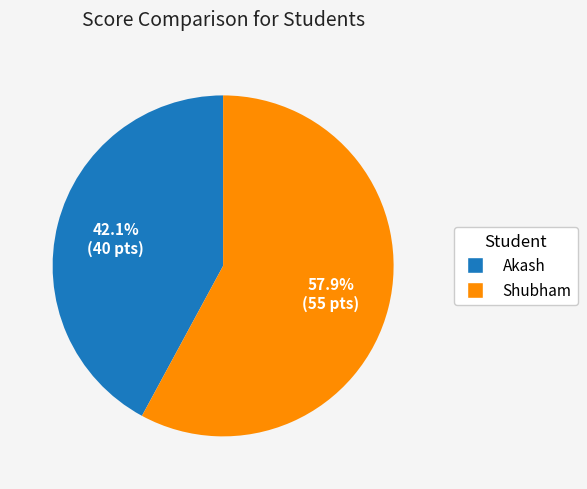

Count the number of slices in the pie.

2